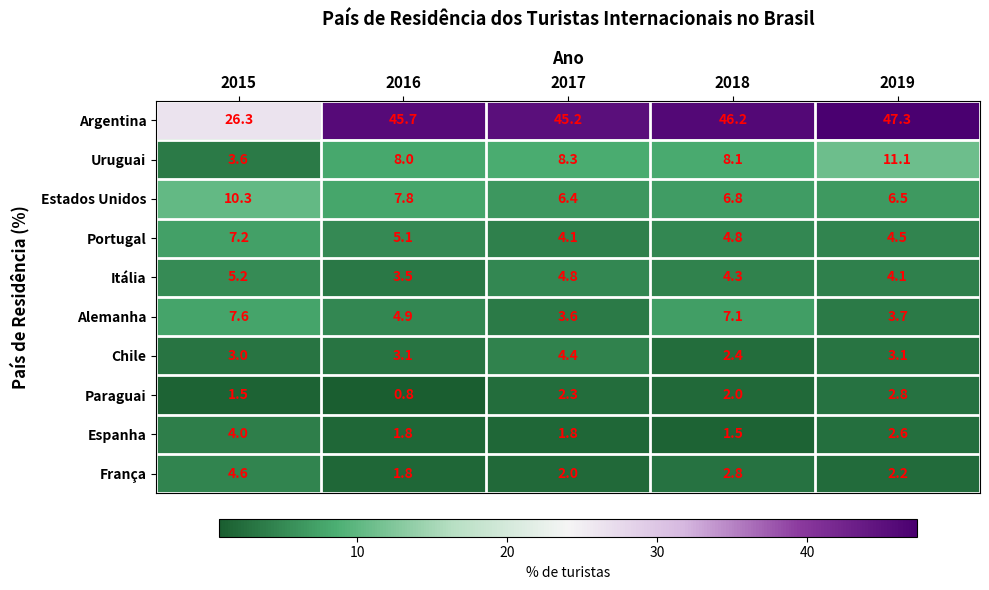

Is it true that Estados Unidos equals 12.3 at 2016?

False